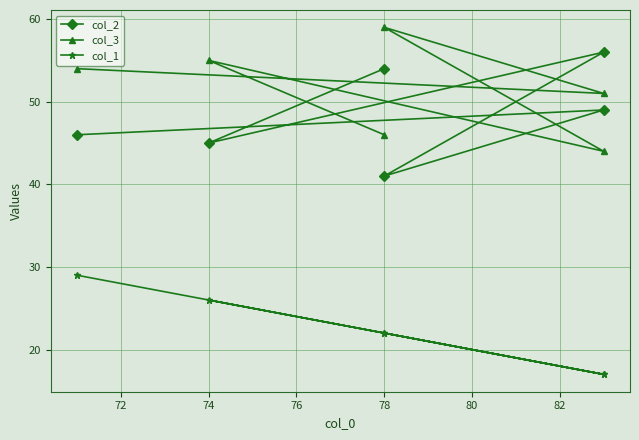

Is this an area chart (filled region under the line)?

No